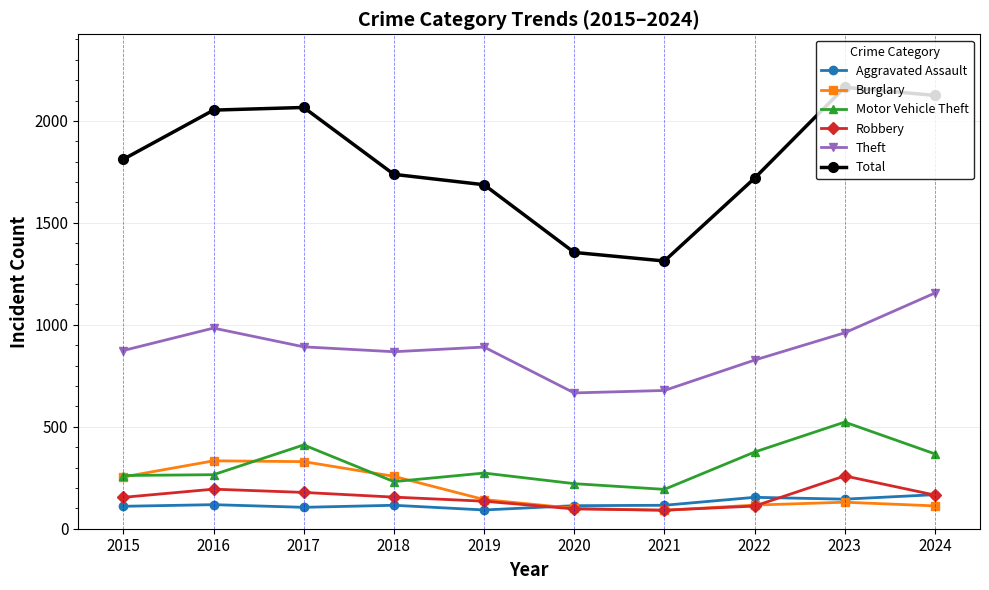

Does the chart display data point markers on the line(s)?

Yes